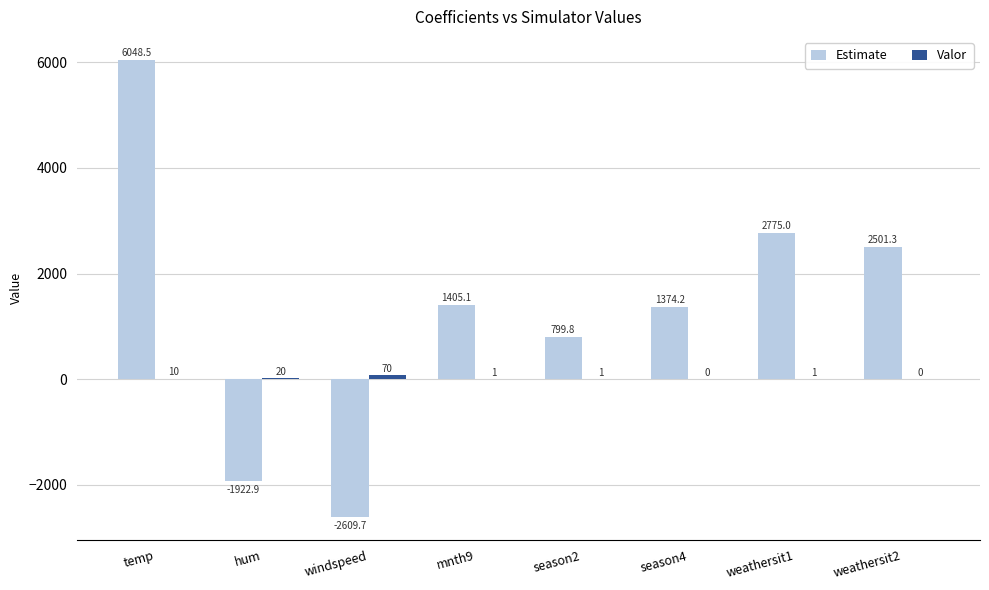

At which category is the sum across all series the highest?

temp